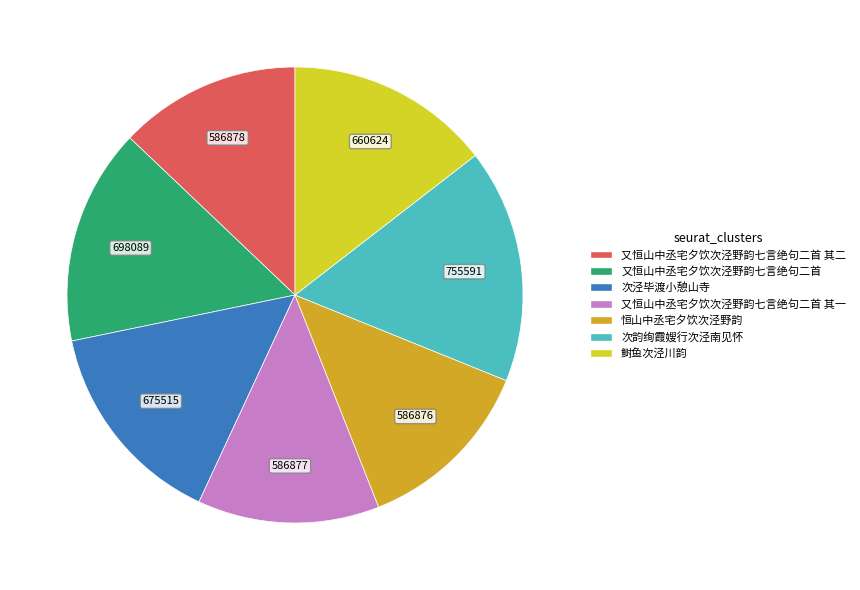

Do 又恒山中丞宅夕饮次泾野韵七言绝句二首 其一 and 次韵绚霞嫂行次泾南见怀 together represent more than half of the pie?

No